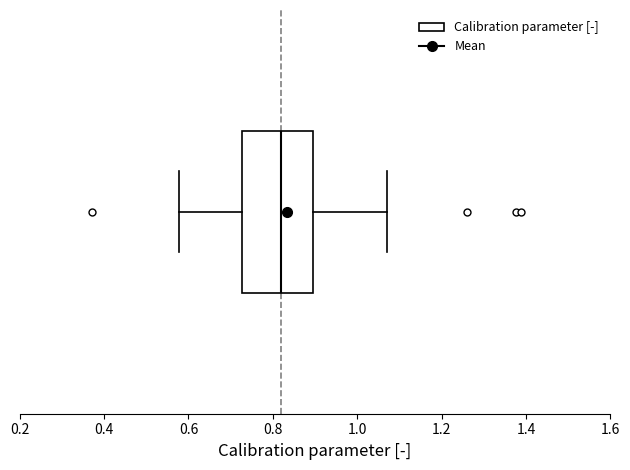

Read this box plot against the x-axis: the position of the median line, the range covered by the box, and the ends of both whiskers. The values are not printed on the chart, so give them approximately, as read against the axis.

median 0.82, box 0.72 to 0.90, whiskers 0.58 to 1.08